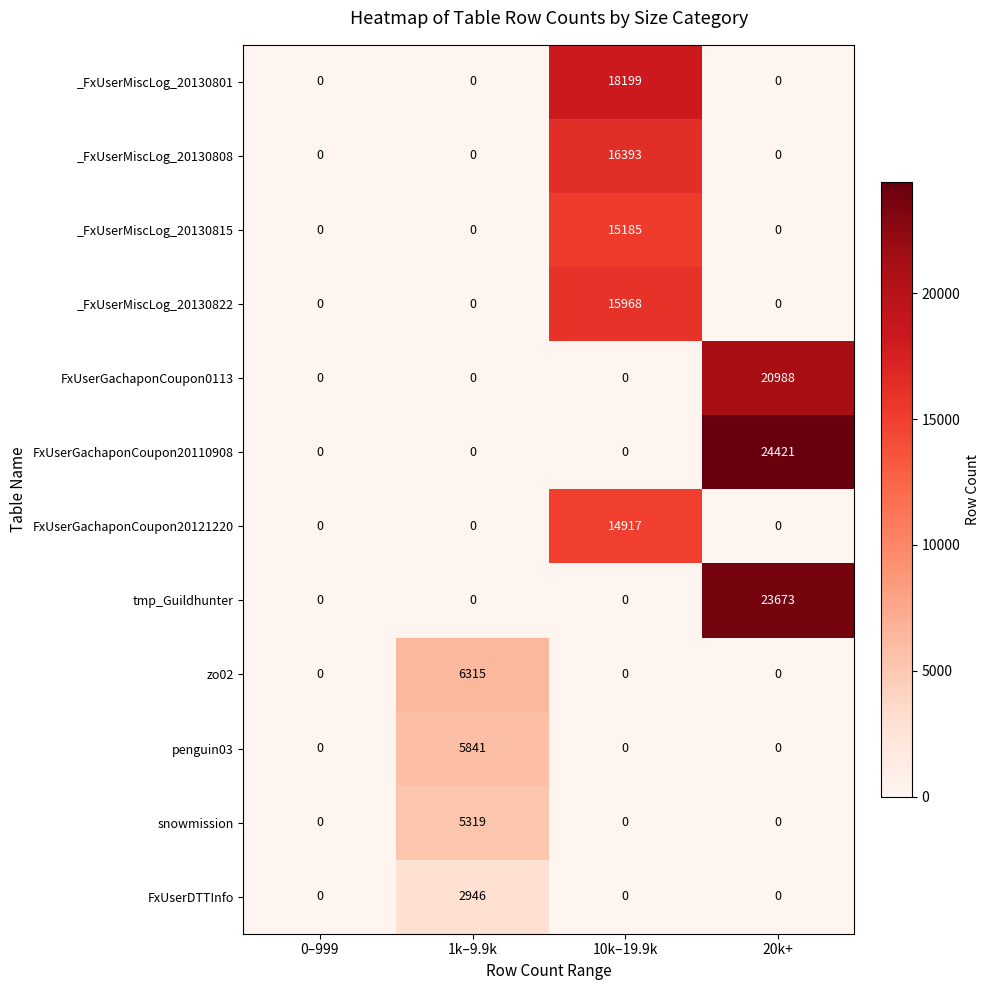

How many FxUserGachaponCoupon20110908 values are between 0 and 24421?

4